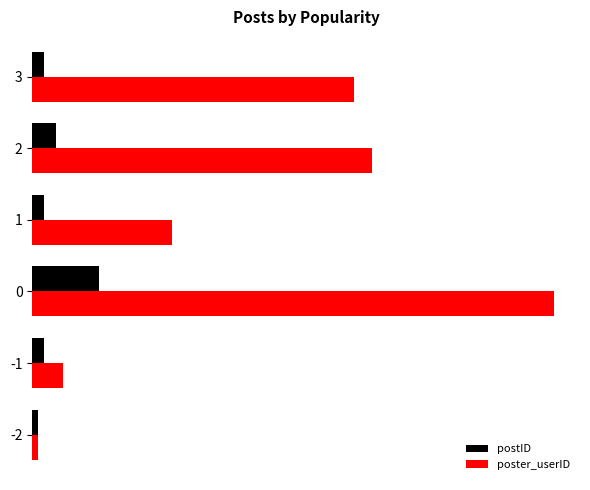

List the series in order of their peak value, highest first.

poster_userID, postID